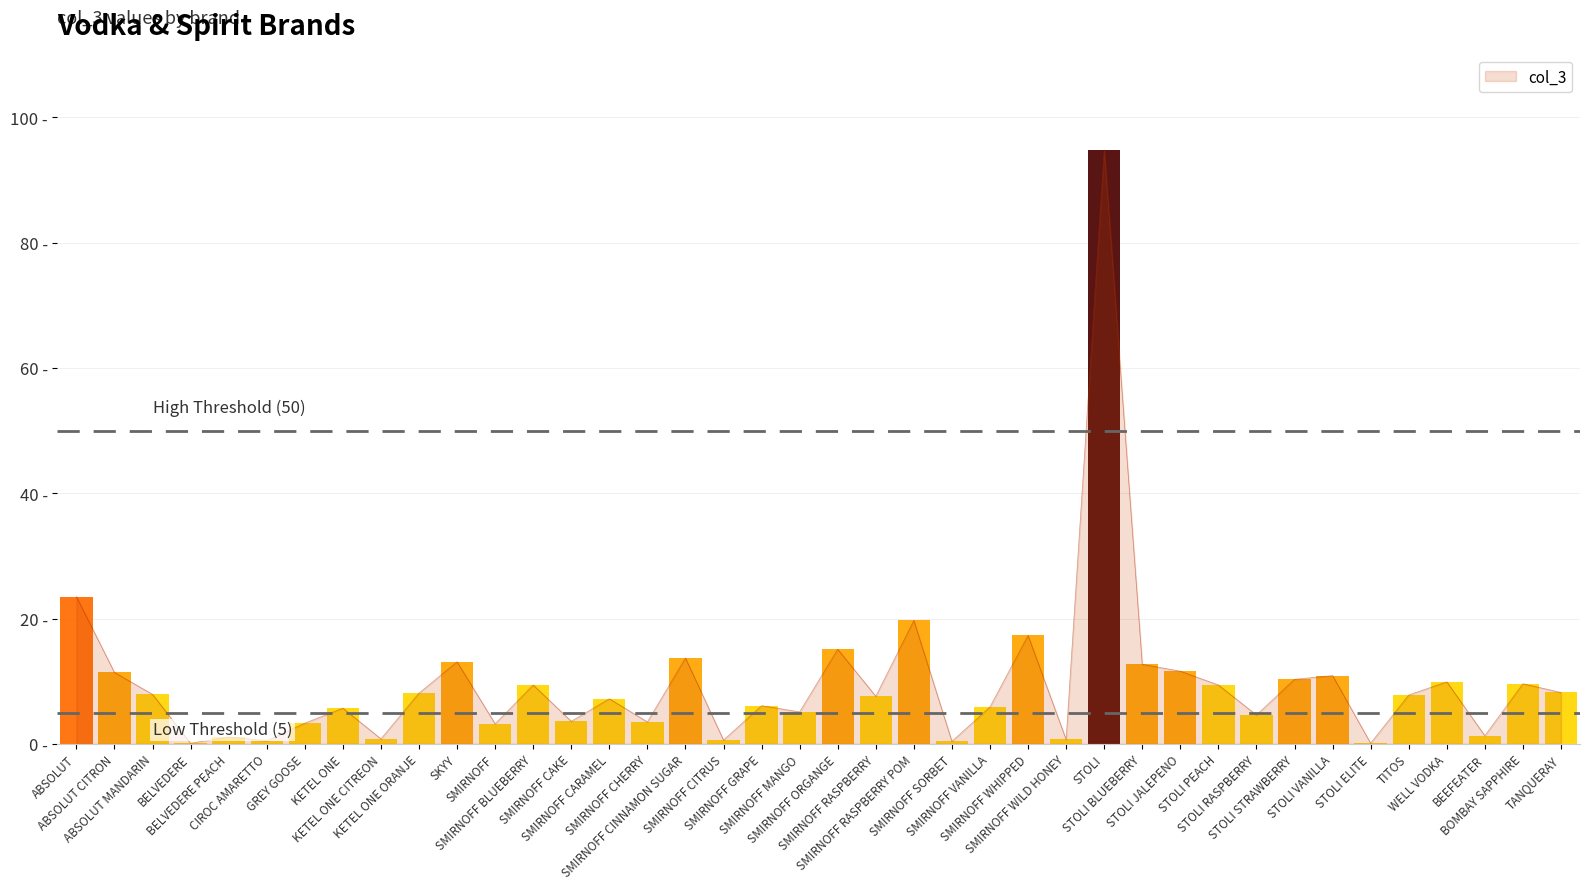

List the labels in order of value, smallest first.

BELVEDERE, STOLI ELITE, SMIRNOFF SORBET, CIROC AMARETTO, SMIRNOFF CITRUS, SMIRNOFF WILD HONEY, KETEL ONE CITREON, BELVEDERE PEACH, BEEFEATER, SMIRNOFF, GREY GOOSE, SMIRNOFF CHERRY, SMIRNOFF CAKE, STOLI RASPBERRY, SMIRNOFF MANGO, KETEL ONE, SMIRNOFF VANILLA, SMIRNOFF GRAPE, SMIRNOFF CARAMEL, SMIRNOFF RASPBERRY, TITOS, ABSOLUT MANDARIN, KETEL ONE ORANJE, TANQUERAY, SMIRNOFF BLUEBERRY, STOLI PEACH, BOMBAY SAPPHIRE, WELL VODKA, STOLI STRAWBERRY, STOLI VANILLA, ABSOLUT CITRON, STOLI JALEPENO, STOLI BLUEBERRY, SKYY, SMIRNOFF CINNAMON SUGAR, SMIRNOFF ORGANGE, SMIRNOFF WHIPPED, SMIRNOFF RASPBERRY POM, ABSOLUT, STOLI